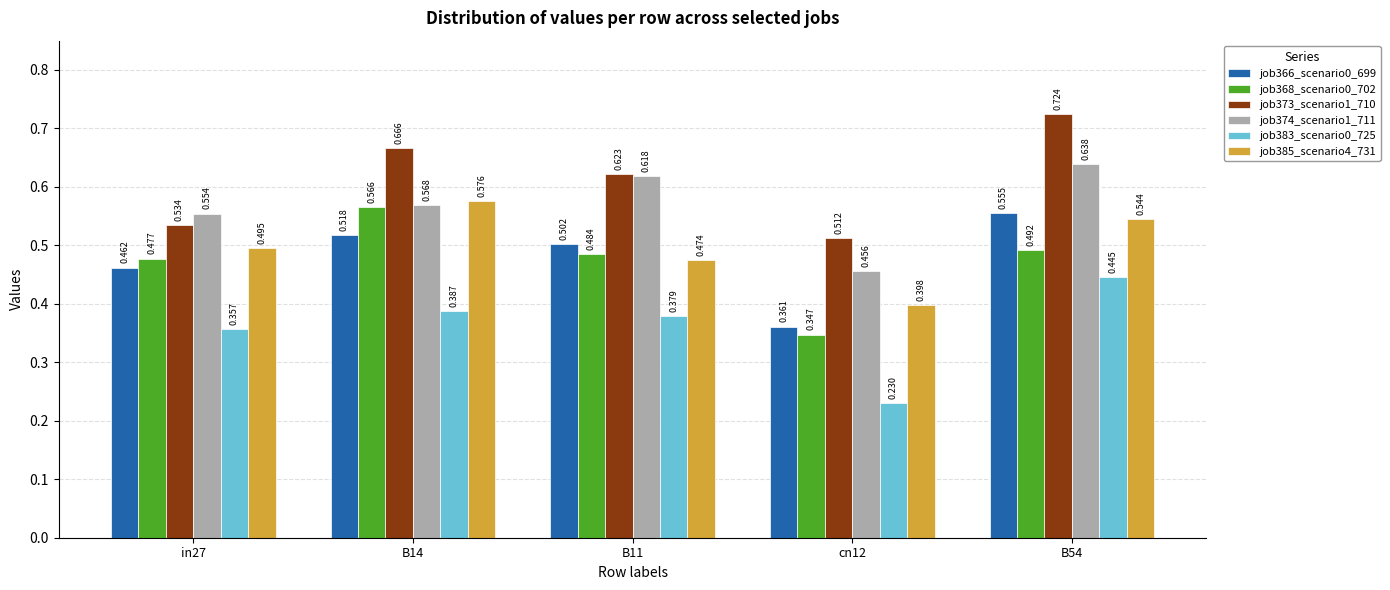

True or false: job368_scenario0_702 has a value of 0.5 at in27.

True